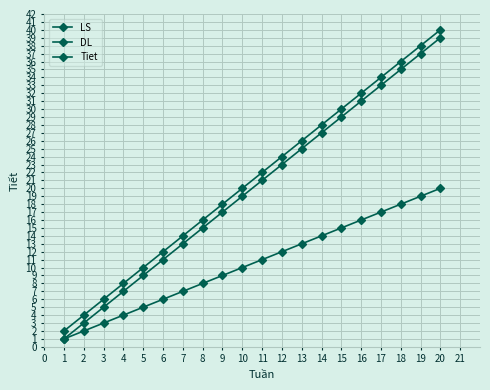

What value does the LS series have at 18, to the nearest 10?

20